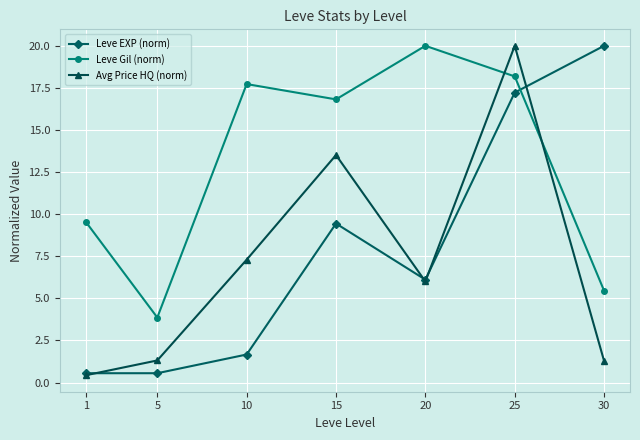

What value does the Avg Price HQ (norm) series have at 10?

7.3